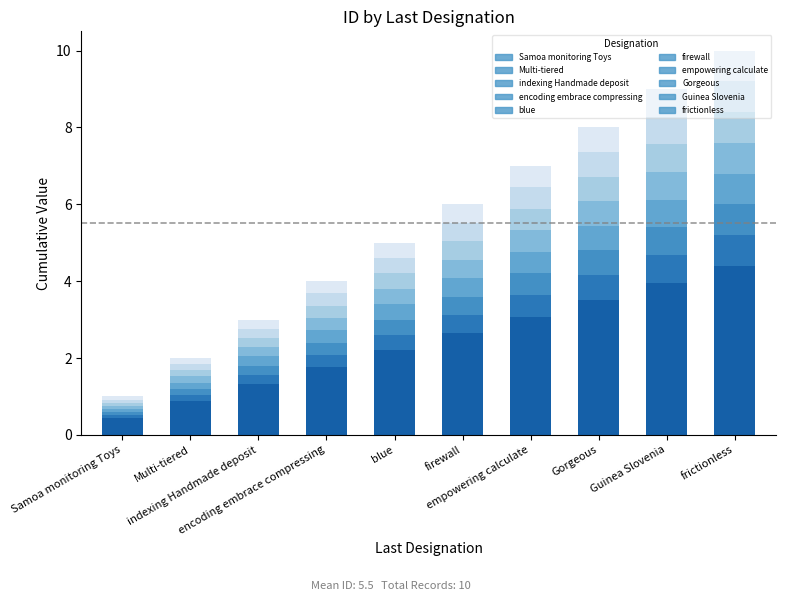

At which category does the chart reach its minimum across all series?

Samoa monitoring Toys